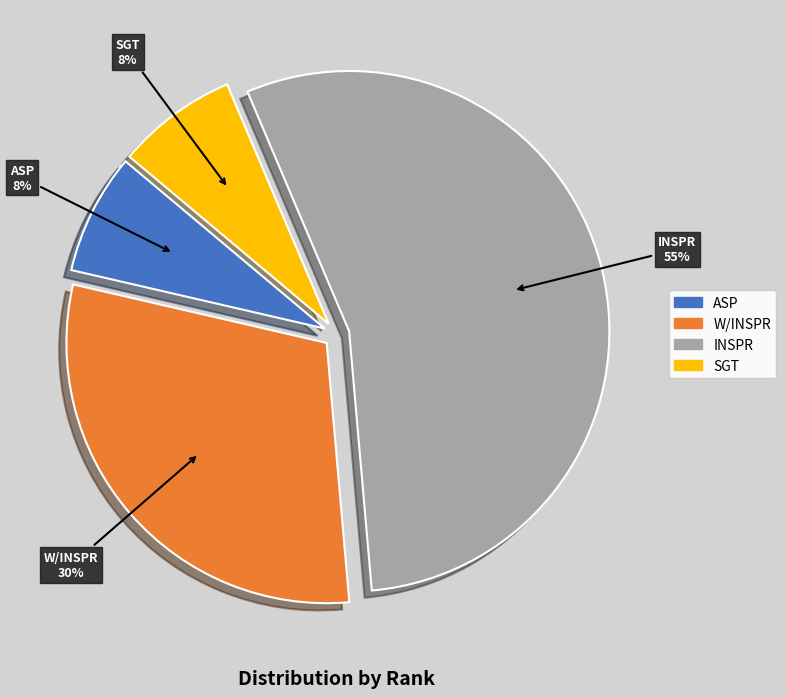

Count the number of slices in the pie.

4